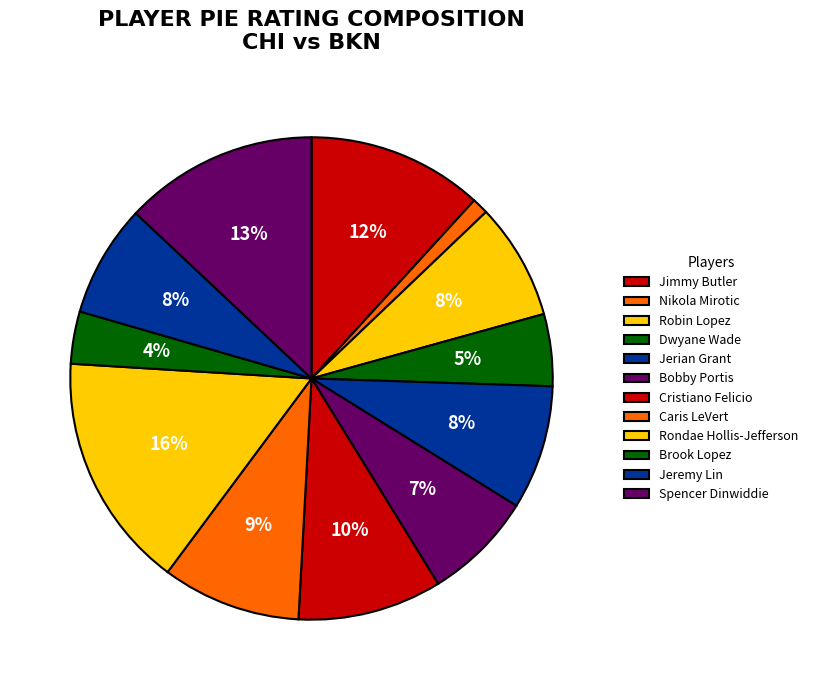

Count the number of slices in the pie.

12